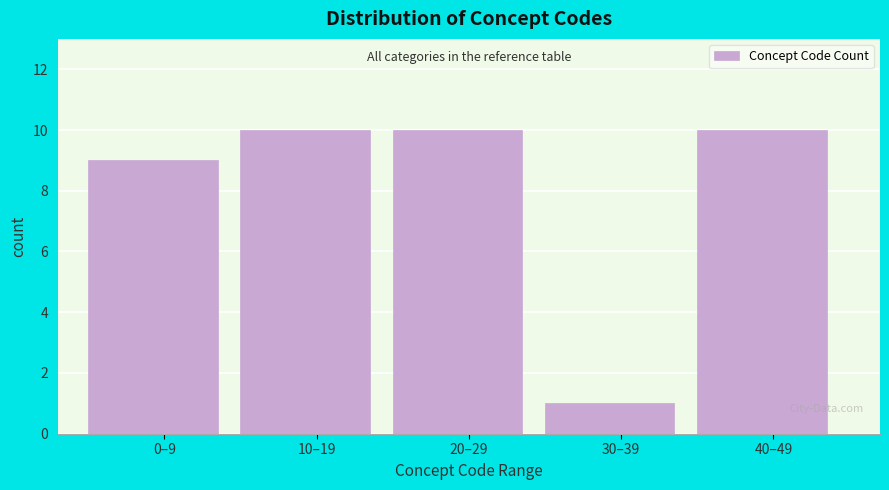

Reading left to right, what are all the values shown in this chart?

0–9=9	10–19=10	20–29=10	30–39=1	40–49=10